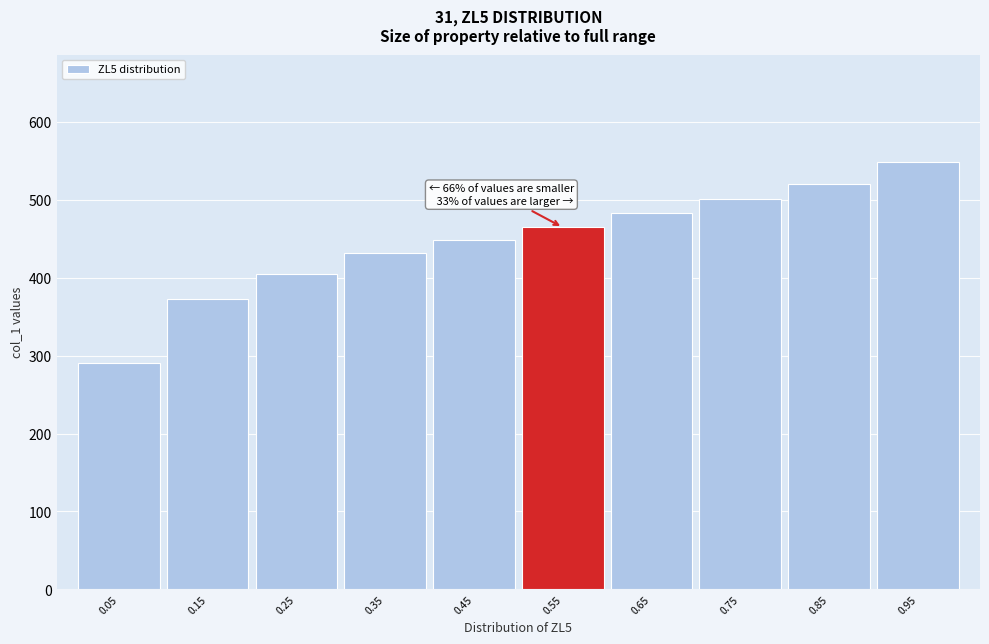

Reading left to right, list all the values displayed in this chart.

0.05=290.6	0.15=373.2	0.25=405.5	0.35=432.1	0.45=448.0	0.55=464.9	0.65=483.7	0.75=501.1	0.85=520.9	0.95=549.4